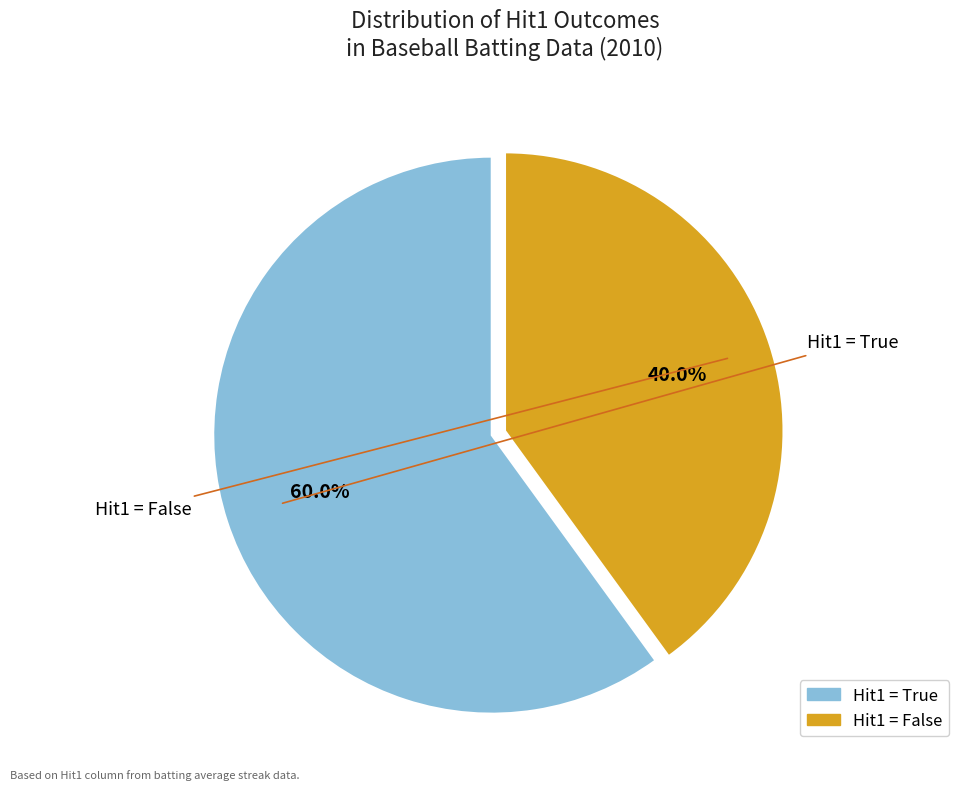

Is there any slice that represents more than half of the pie?

Yes